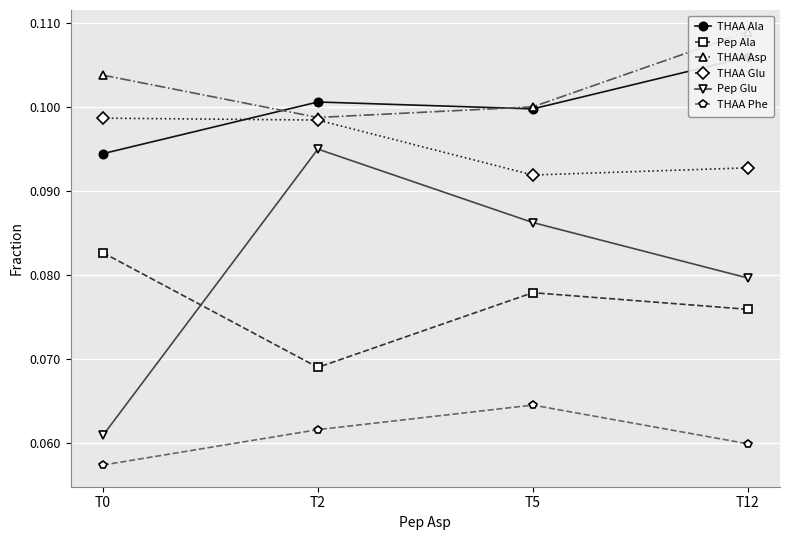

What are all the series names shown in the legend?

THAA Ala, Pep Ala, THAA Asp, THAA Glu, Pep Glu, THAA Phe